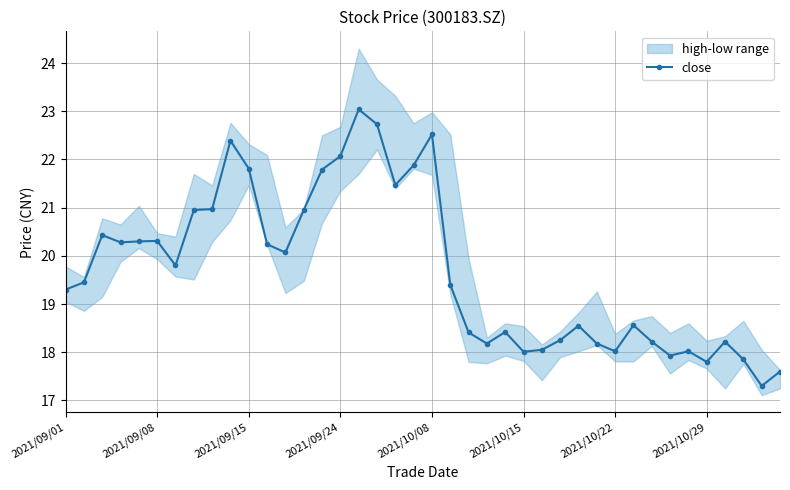

What is the maximum value for close?

23.0